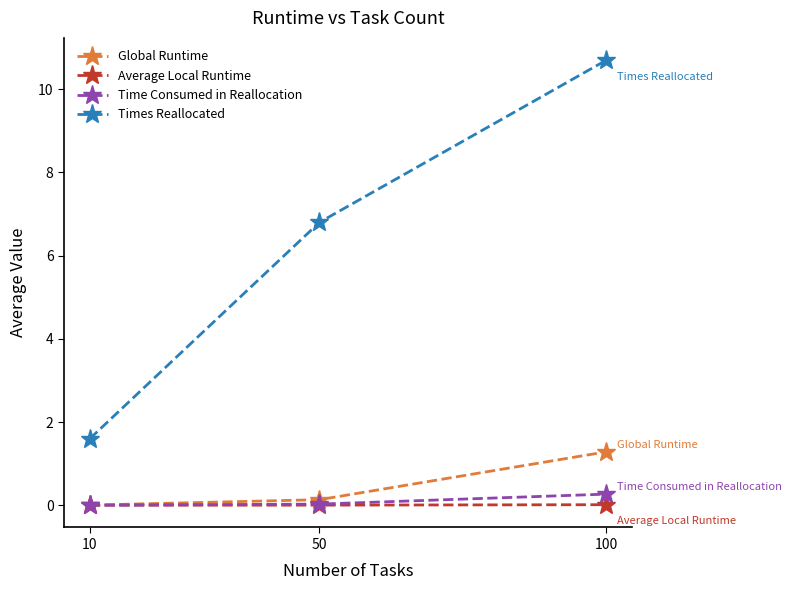

What is the difference between the maximum and minimum values in the Times Reallocated series?

9.1